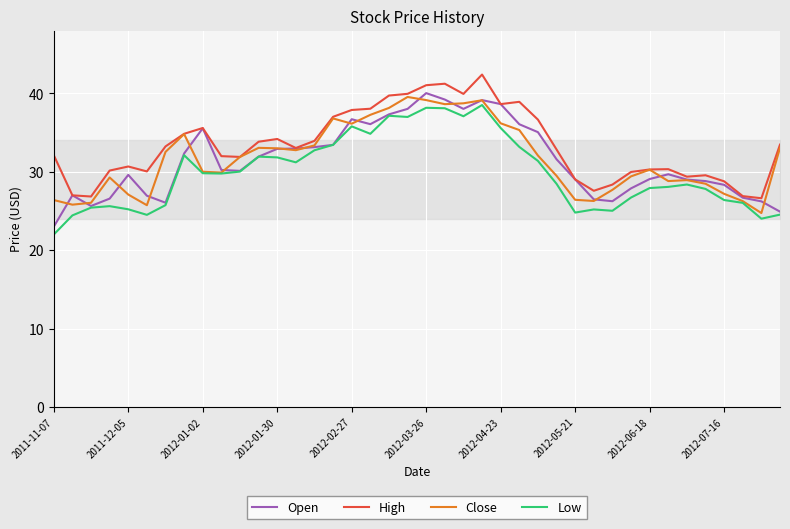

What is the highest value of the Close series?

39.5